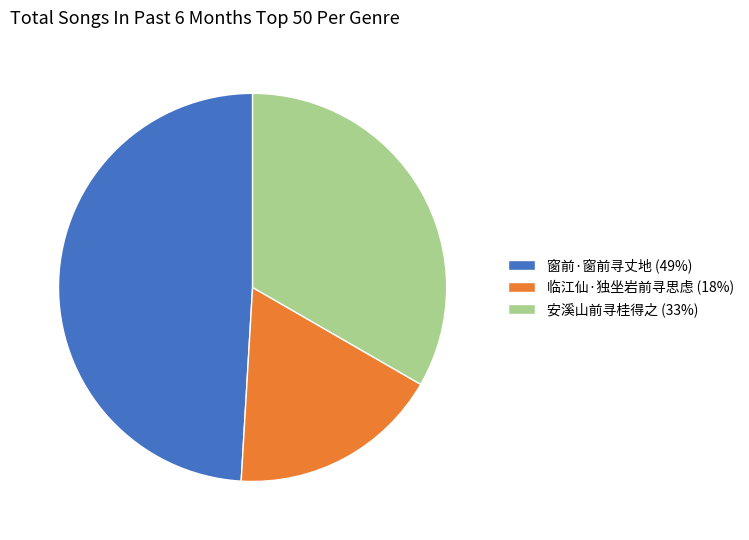

How many segments does this pie chart have?

3